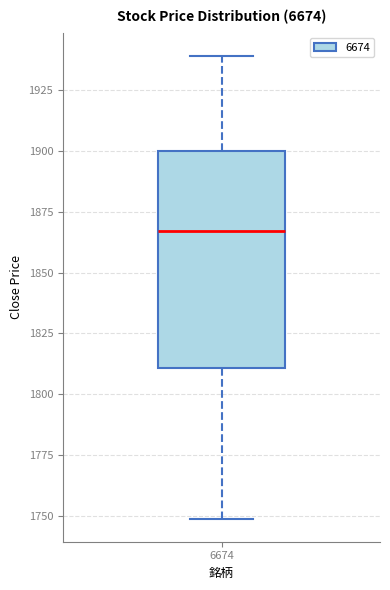

Where does the upper whisker of the box at x = 6674 end on the y-axis? The values are not printed on the chart, so give them approximately, as read against the axis.

1940